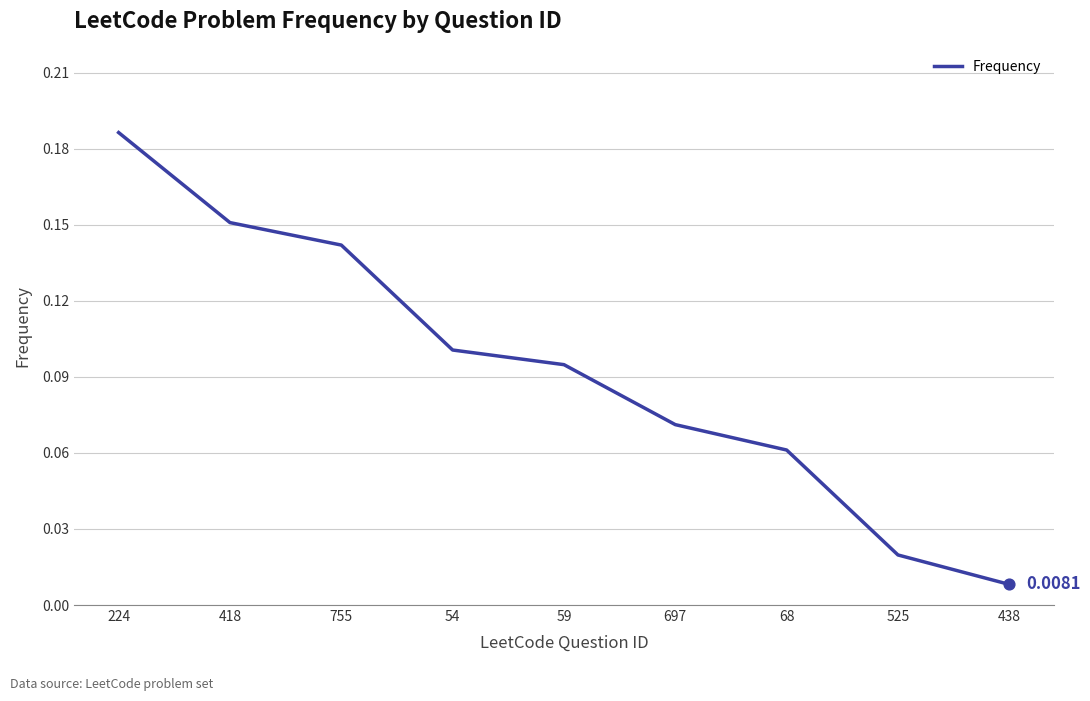

What is the change in value from 59 to 438?

-0.1